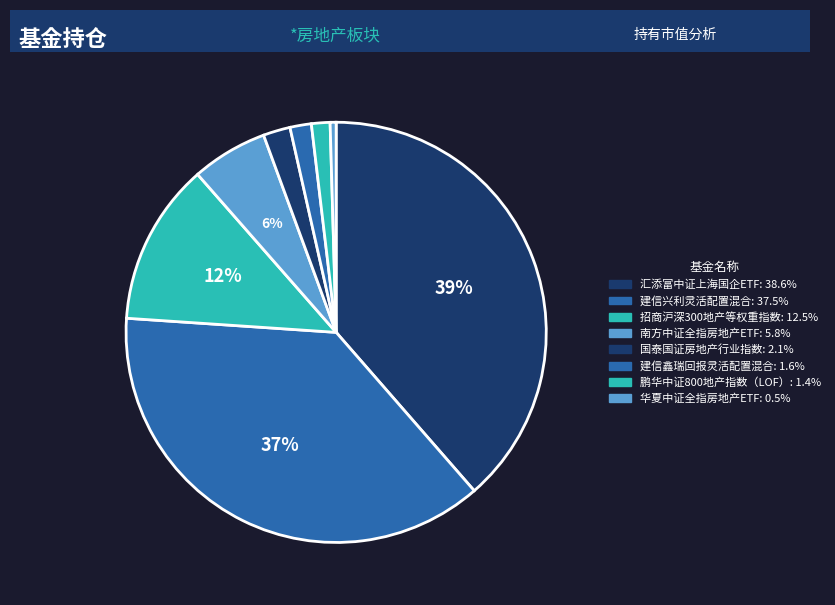

Count the number of slices in the pie.

8